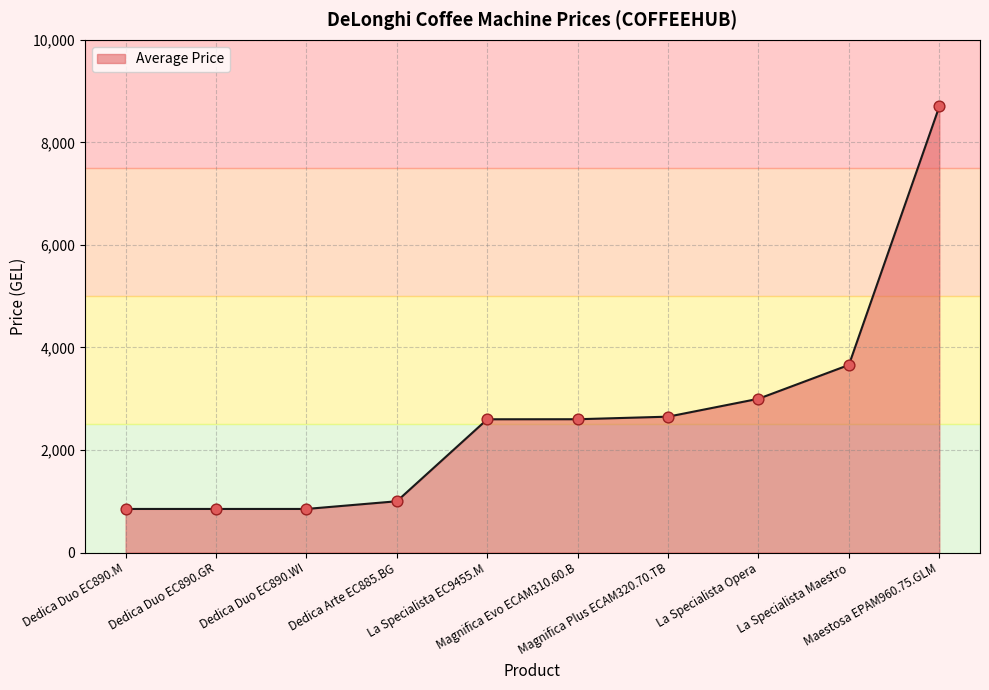

What is the ratio of the value at Maestosa EPAM960.75.GLM to the value at La Specialista Opera?

2.9